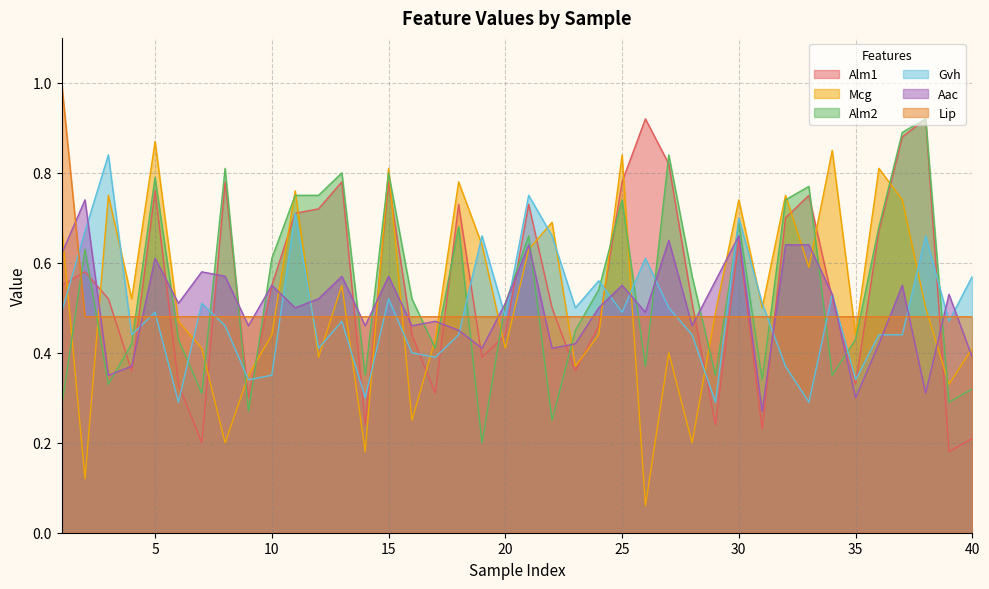

At which category does Mcg reach its first local peak?

3